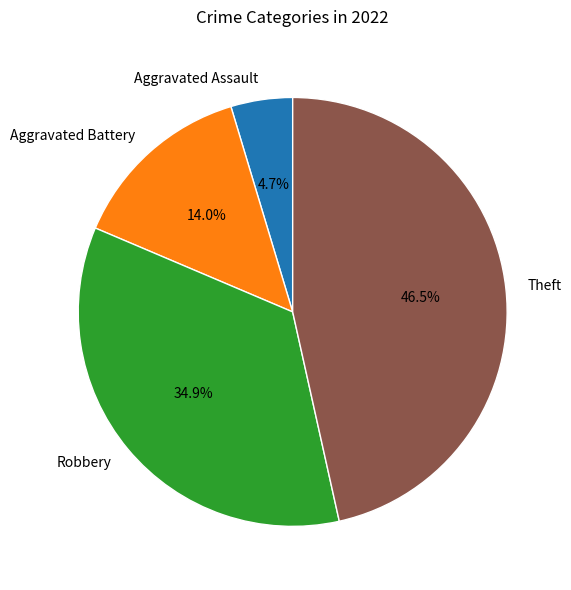

Does any single category account for the majority?

No